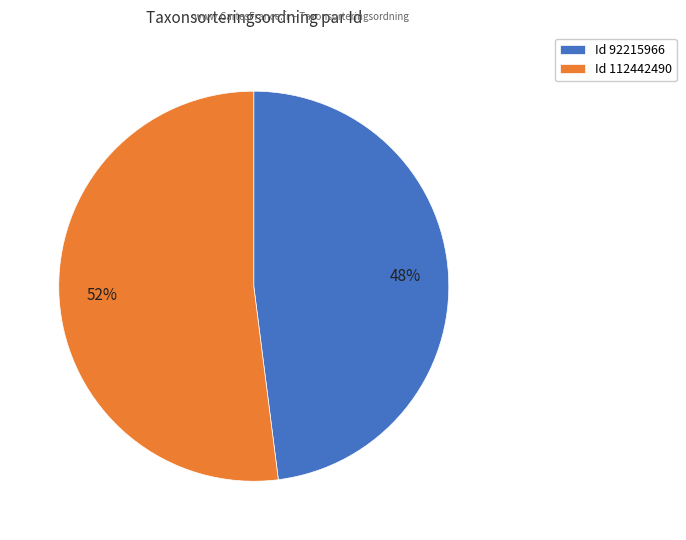

Between Id 112442490 and Id 92215966, which is larger?

Id 112442490